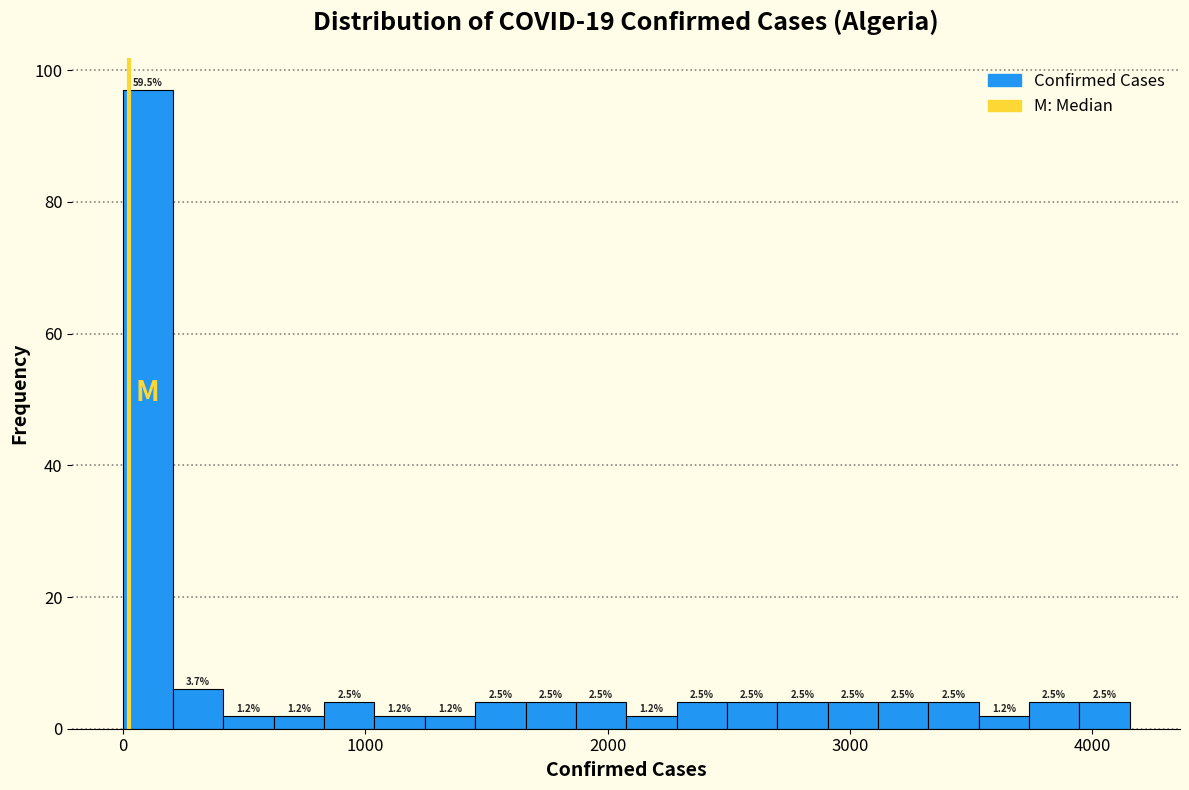

Read against the x-axis, roughly where is the centre of the tallest bar?

100